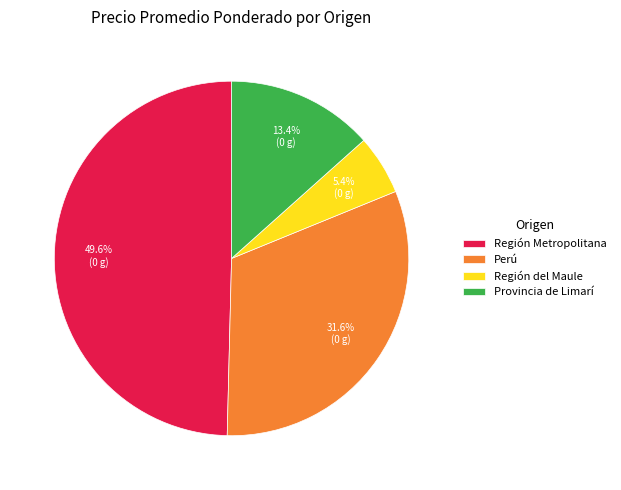

How many slices are in this pie chart?

4